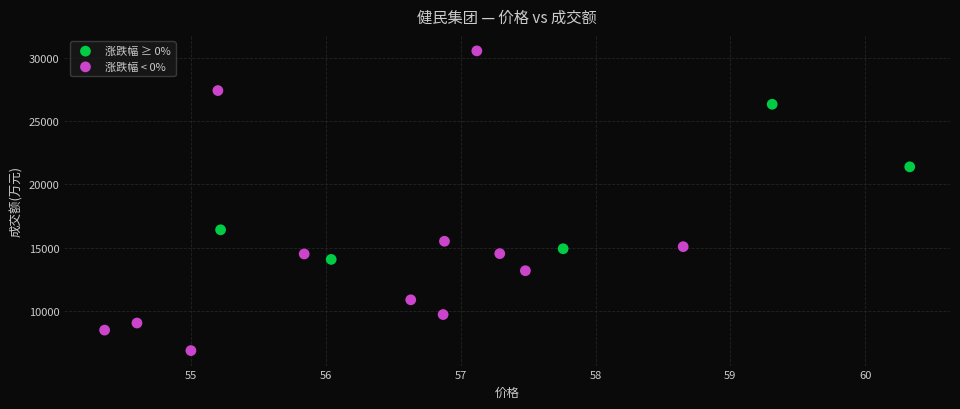

Which series reaches the maximum Y coordinate?

涨跌幅 < 0%